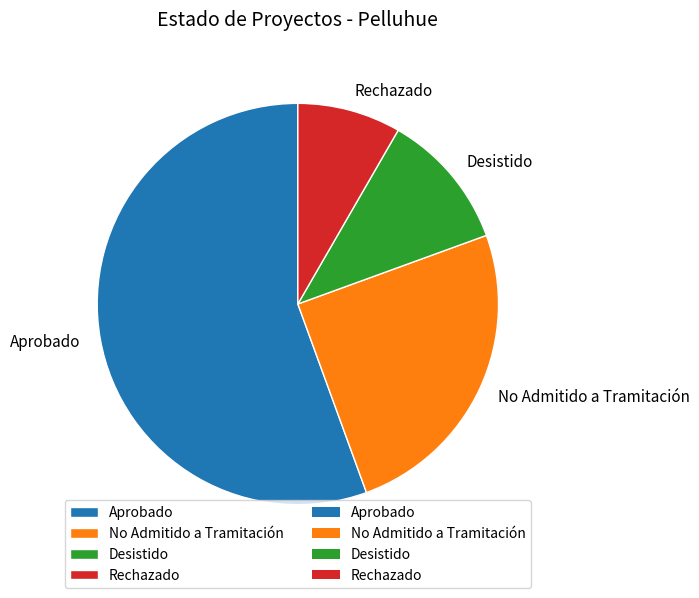

Rank the categories by value from highest to lowest.

Aprobado, No Admitido a Tramitación, Desistido, Rechazado